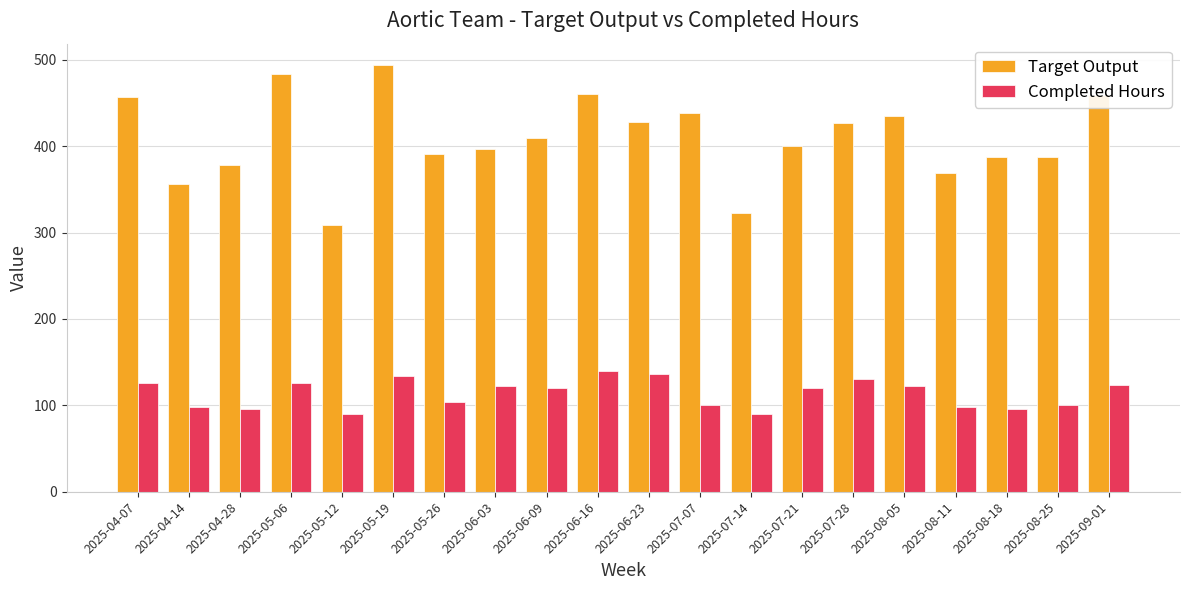

Does the chart contain stacked bars?

No